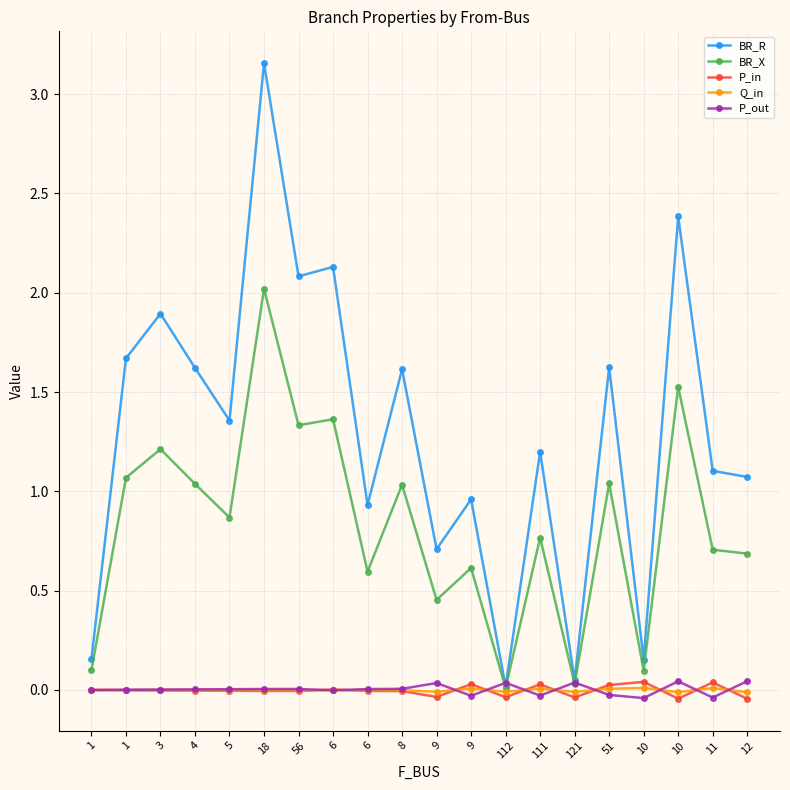

Which series has the widest spread of values?

BR_R